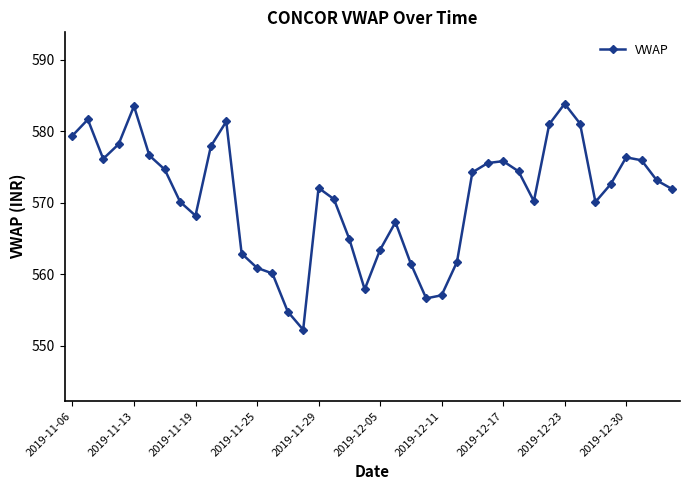

What is the difference between the maximum and second lowest values?

29.1